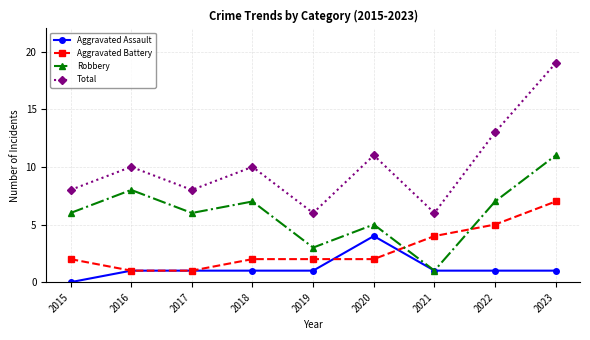

What is the approximate value of Aggravated Battery at 2023?

7